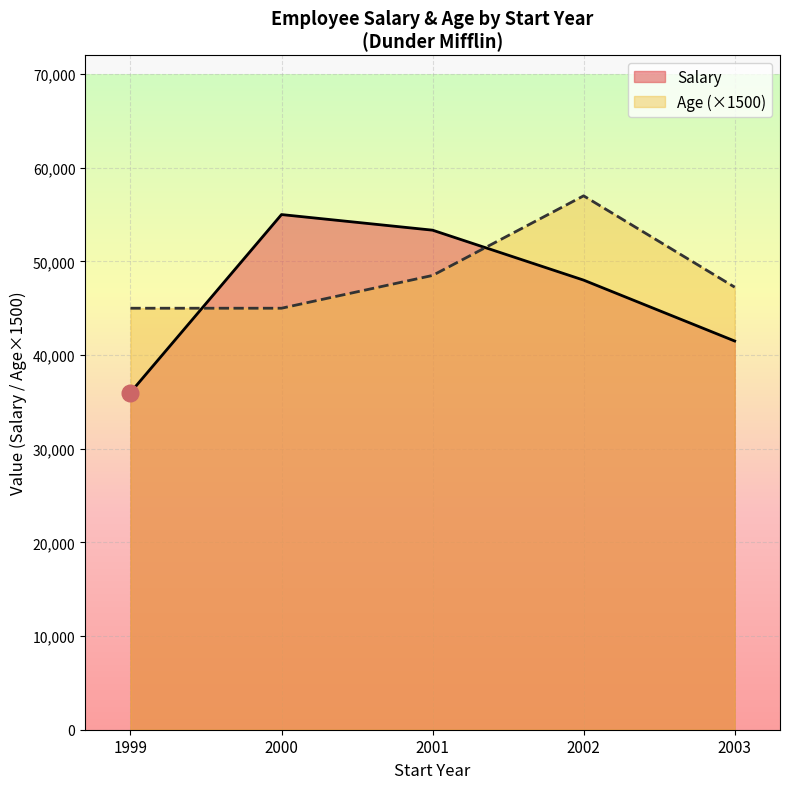

Where do Salary and Age (×1500) first cross each other?

1999 and 2000